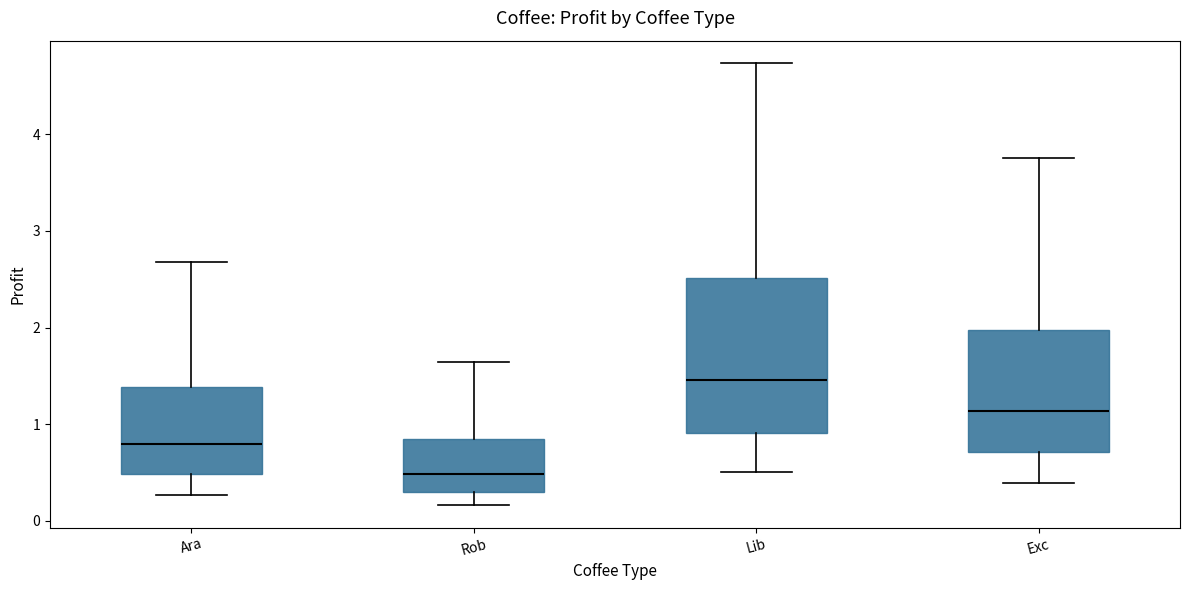

Reading left to right, transcribe this box plot: for each box, give where its median line is, the range the box spans, and where its two whiskers end, as read against the y-axis. The values are not printed on the chart, so give them approximately, as read against the axis.

Ara: median 0.8, box 0.5 to 1.4, whiskers 0.3 to 2.7
Rob: median 0.5, box 0.3 to 0.8, whiskers 0.2 to 1.6
Lib: median 1.5, box 0.9 to 2.5, whiskers 0.5 to 4.7
Exc: median 1.1, box 0.7 to 2.0, whiskers 0.4 to 3.8